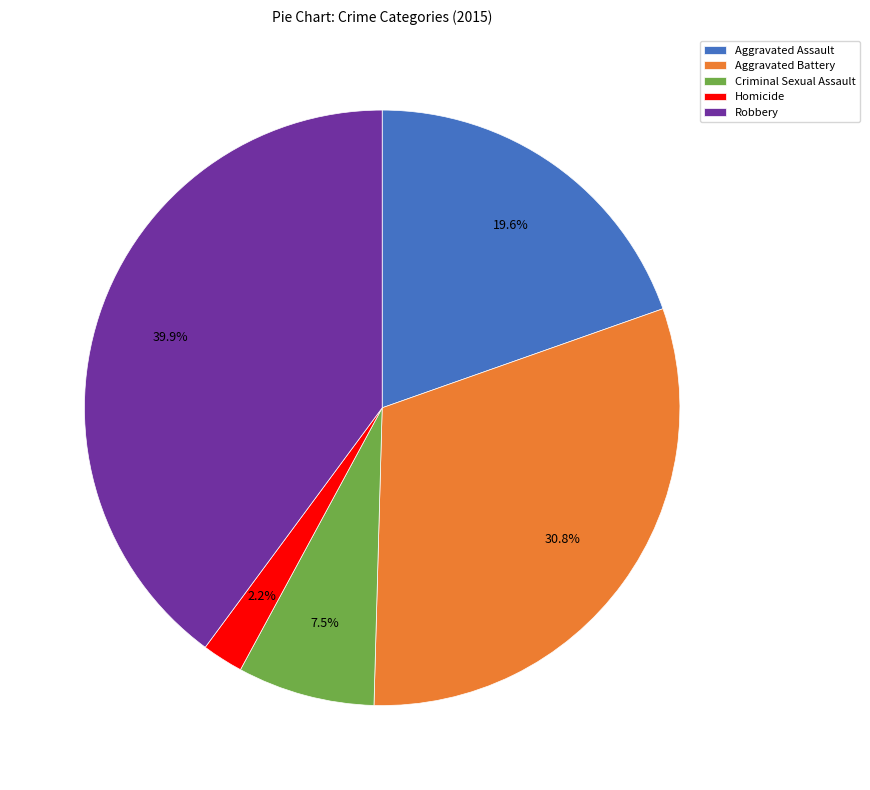

To the nearest percent, what is the difference between the Robbery and Criminal Sexual Assault slice percentages?

32%